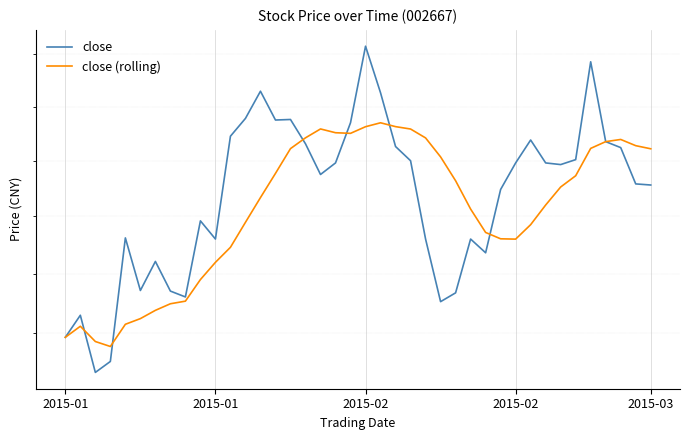

The close series shows 33.7 at 26. True or false?

True